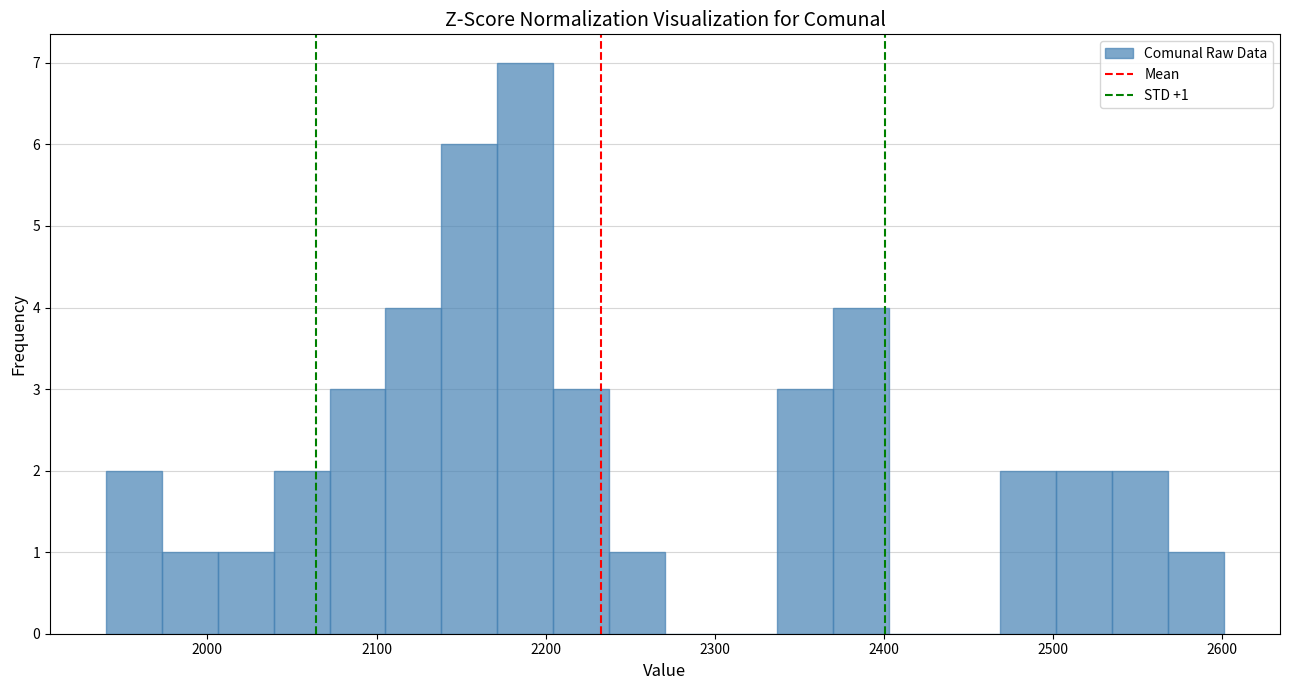

Around what value on the x-axis is the tallest bar? Give the approximate position of its centre, as read against the axis.

2190